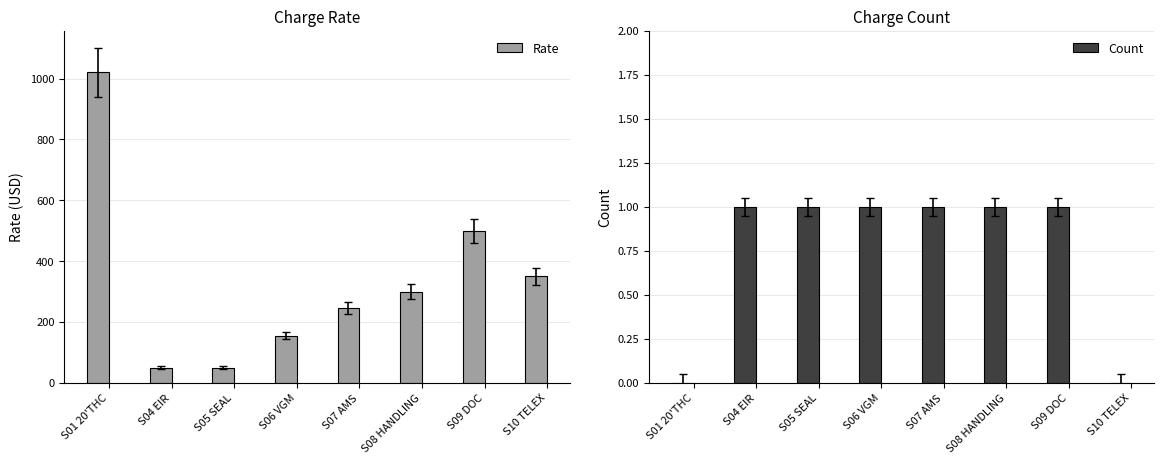

Which series has the largest range (max minus min)?

Rate